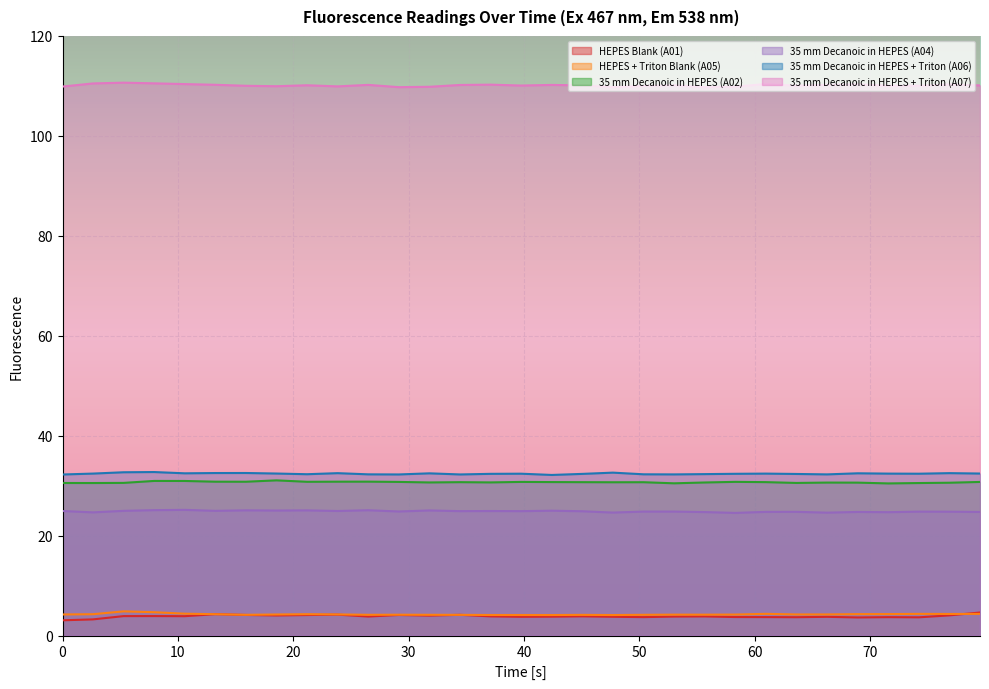

Does the chart display data point markers on the line(s)?

No